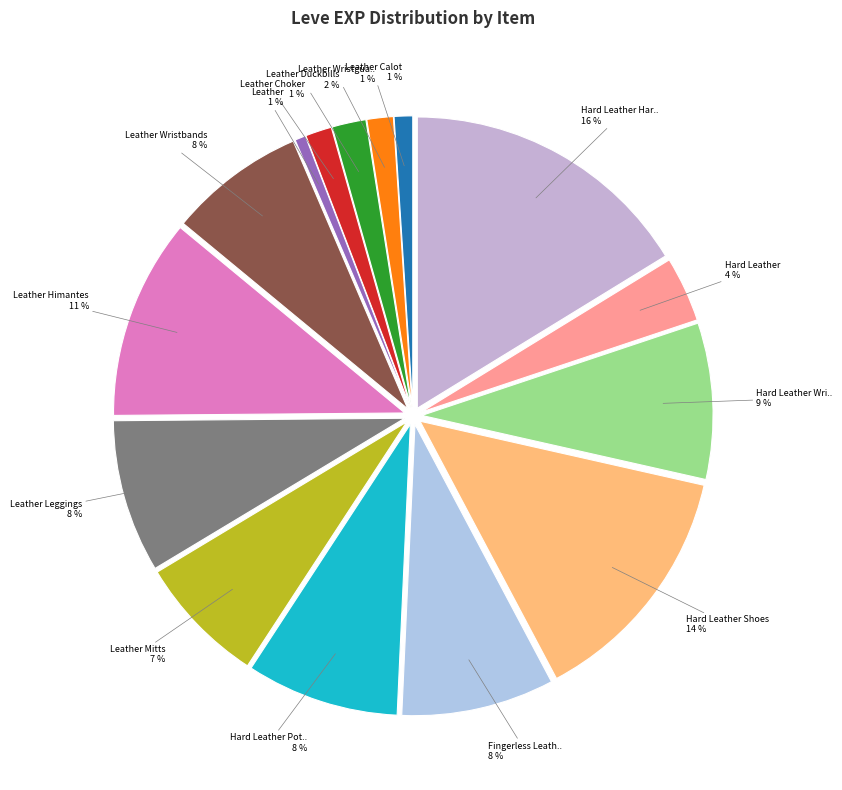

Count the number of slices in the pie.

15